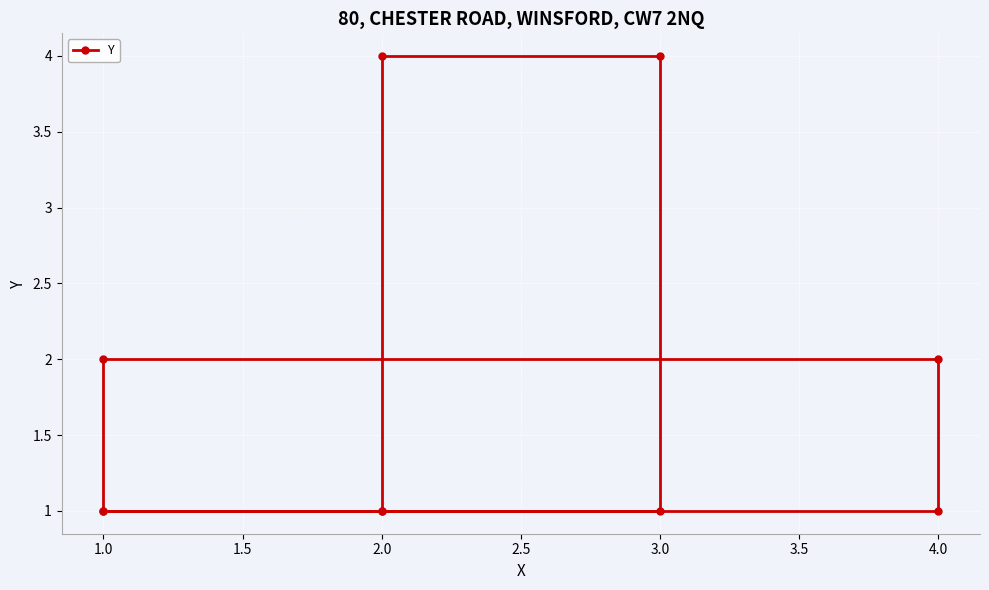

What is the value of the 5th point from the left?

1